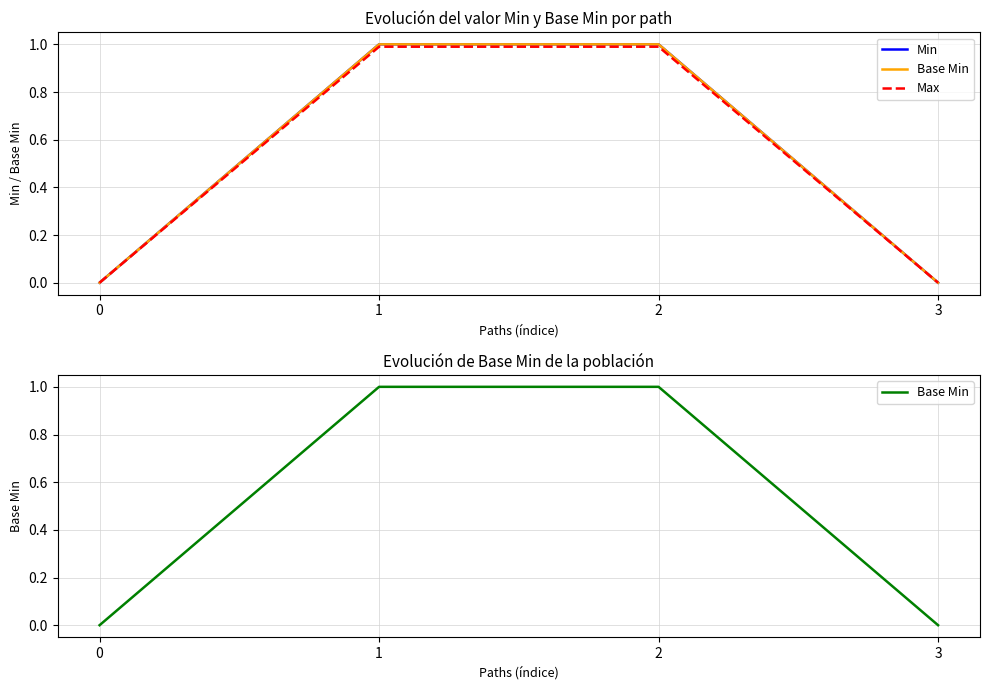

What is the sum of the Min values at 1 and 2?

2.0